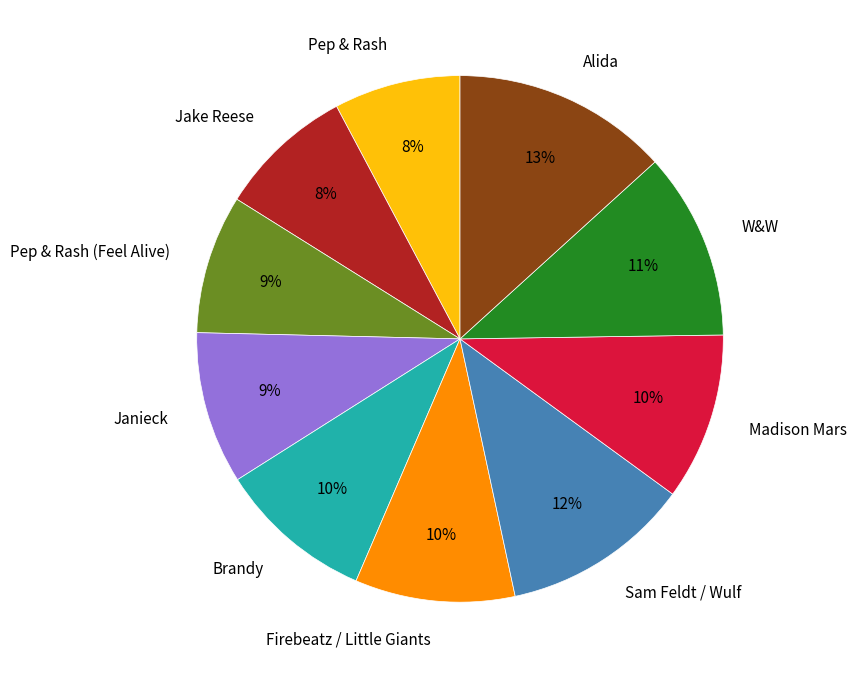

Is there a majority slice in this chart?

No